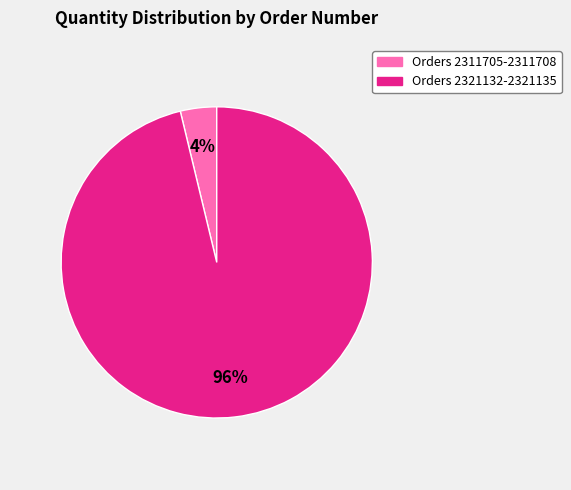

To the nearest percent, what is the difference between the largest and smallest slice percentages?

92%